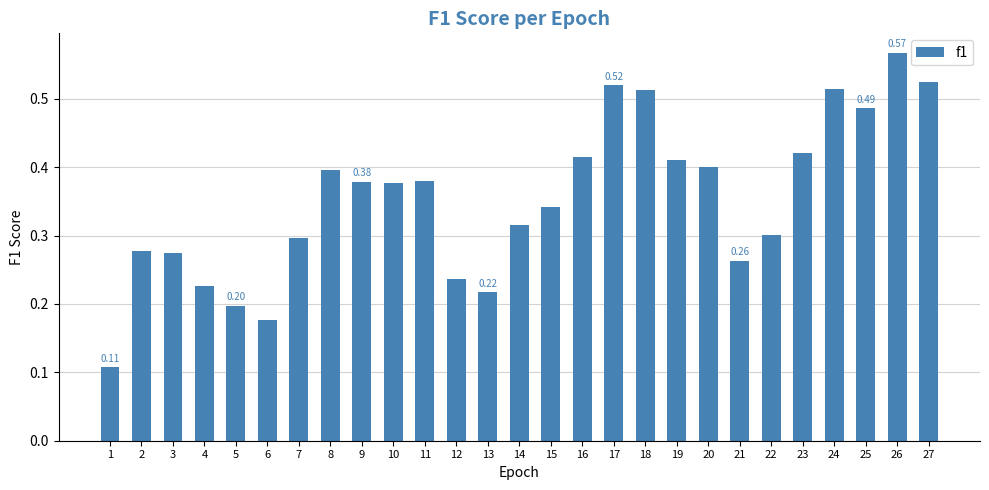

What is the change in value from 5 to 25?

+0.3